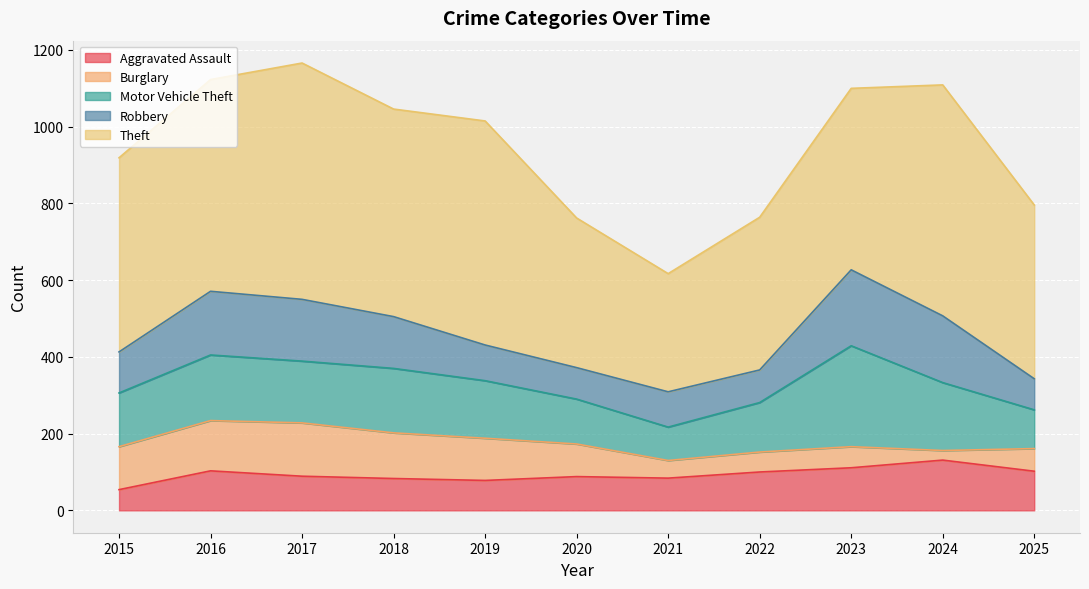

Is the value of Theft at 2022 greater than the value of Robbery at 2025?

Yes